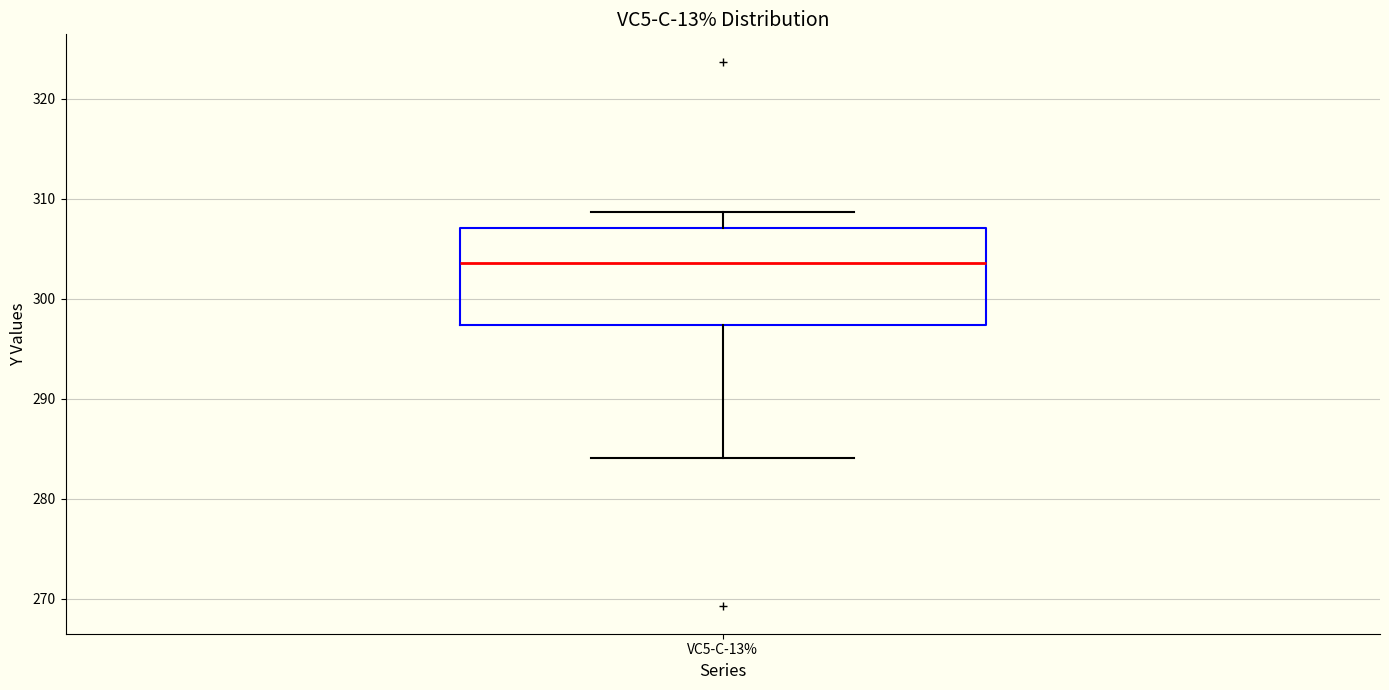

Transcribe this box plot: give where the median line is, the range the box spans, and where the two whiskers end, as read against the y-axis. The values are not printed on the chart, so give them approximately, as read against the axis.

median 304, box 297 to 307, whiskers 284 to 309